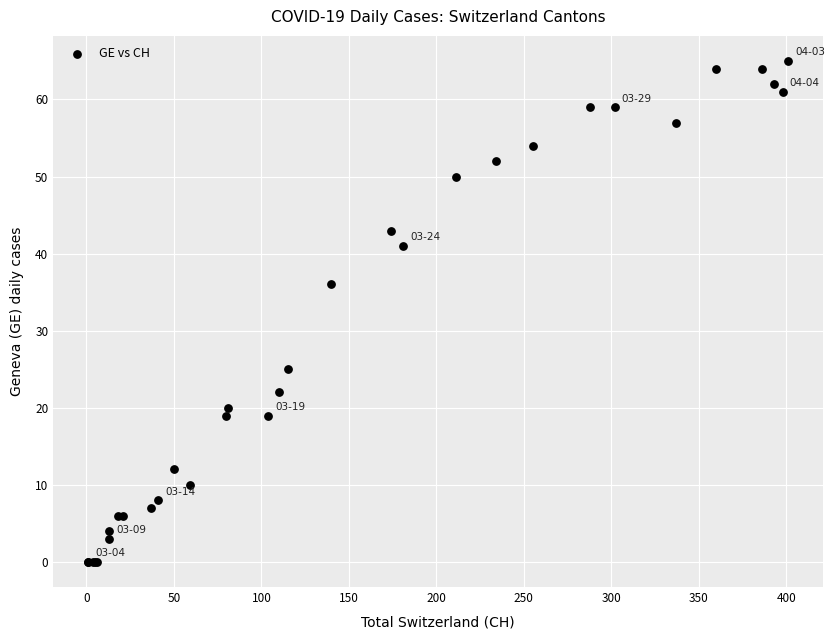

What Y value in the scatter plot is closest to 32?

36